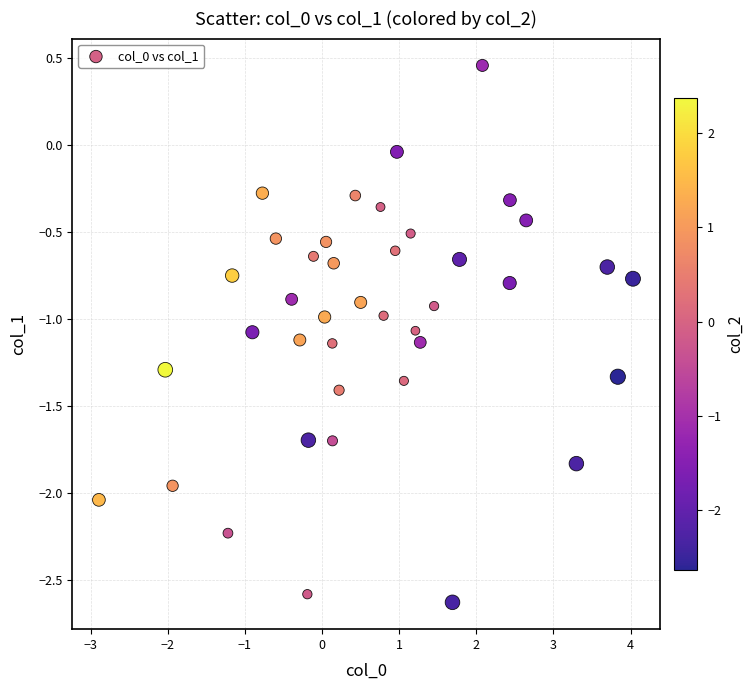

What is the range of X values (max minus min)?

6.9